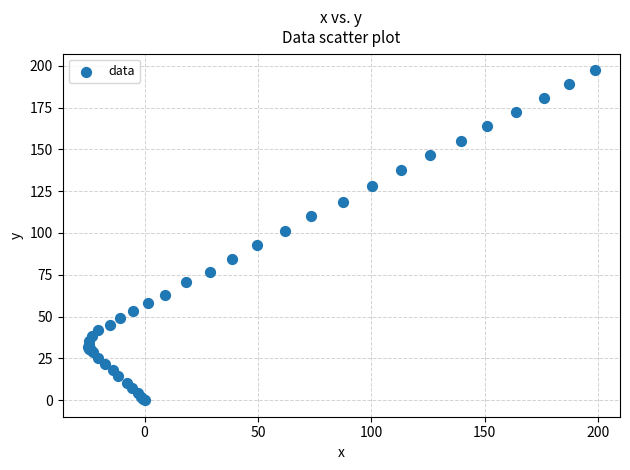

What Y value in the scatter plot is closest to 98?

100.9